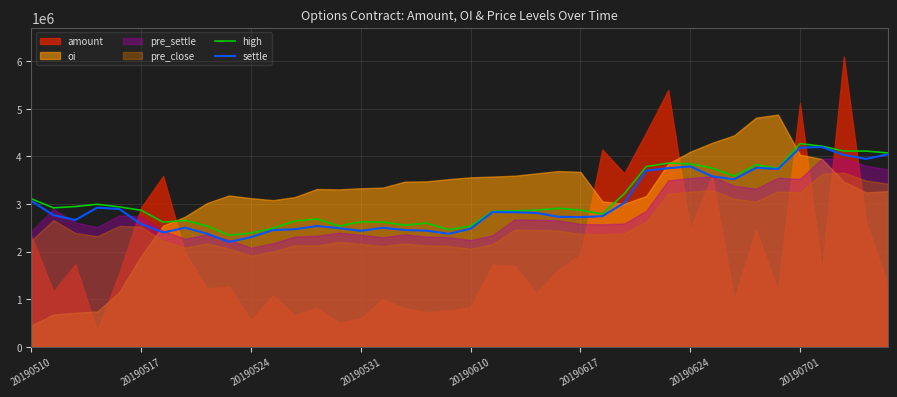

What is the lowest value of the settle series?

2203023.2